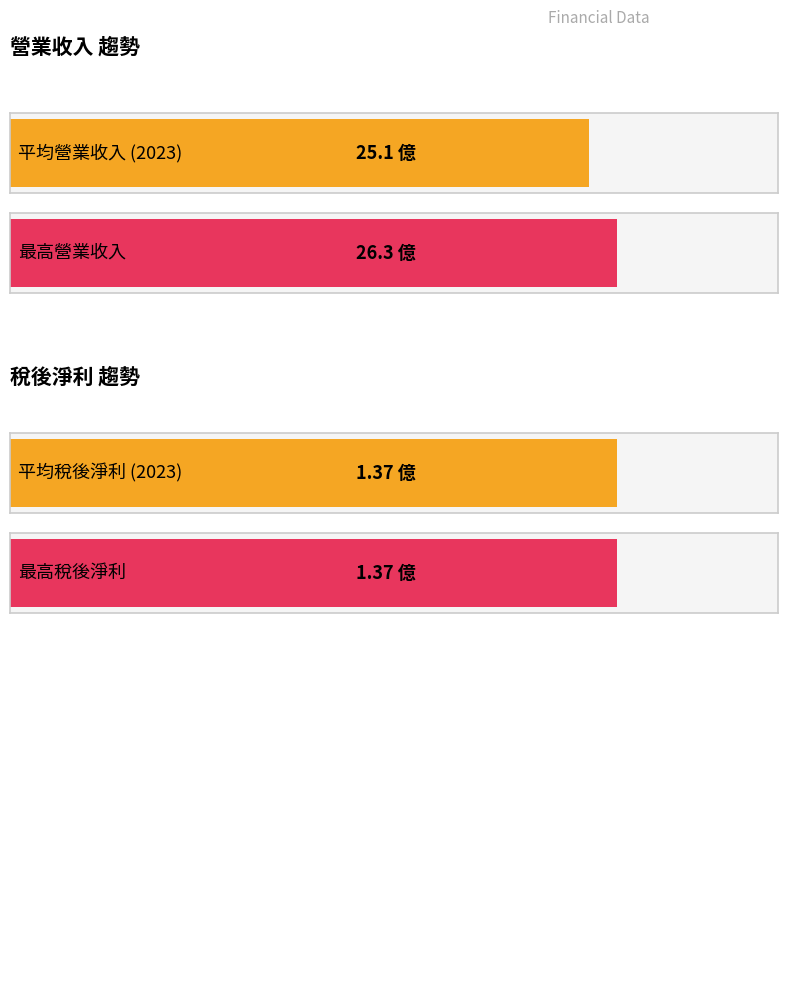

How many distinct data groups are displayed?

2